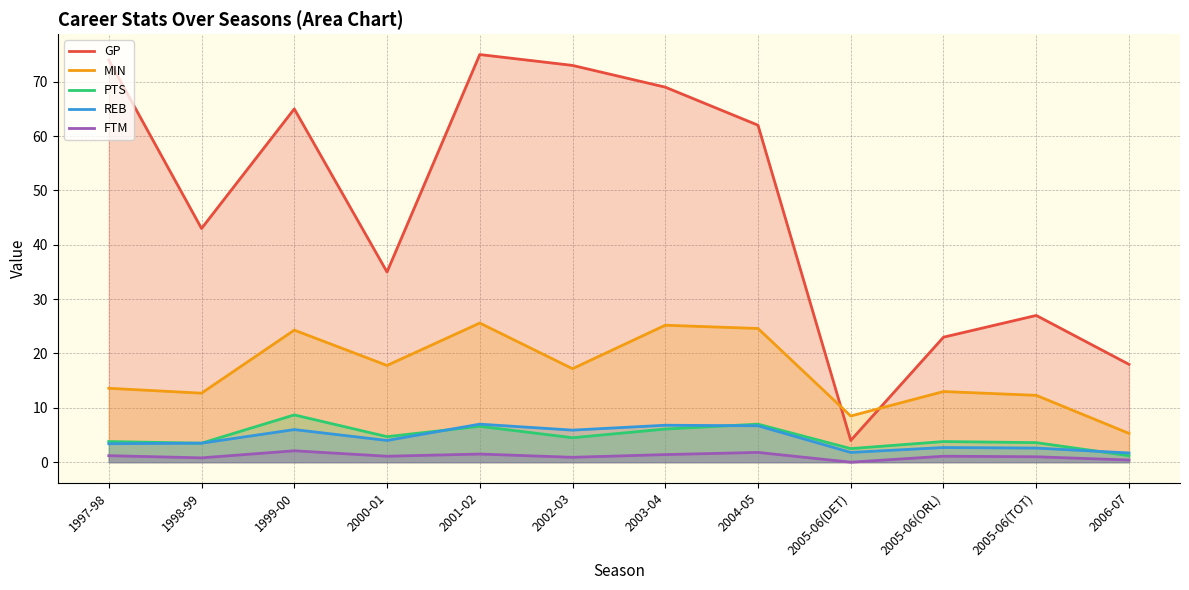

Which series changed the most between 1997-98 and 2005-06(DET)?

GP